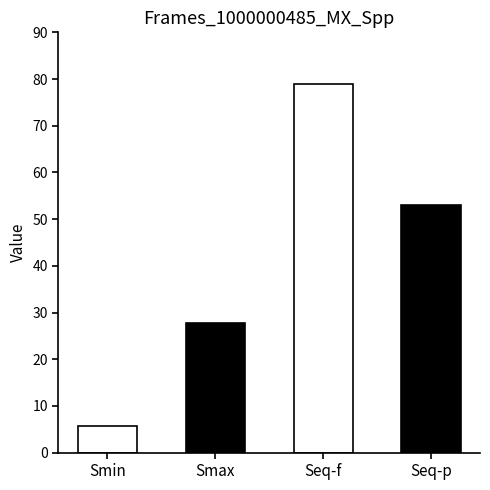

What is the label of the 3rd bar from the right?

Smax